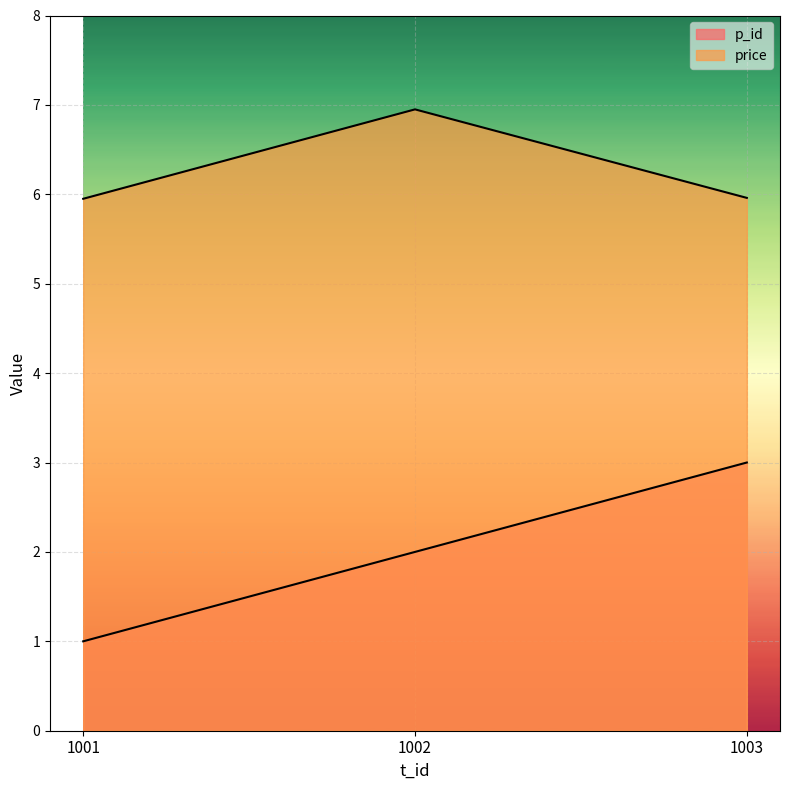

At 1001, list the series in order from largest to smallest.

price, p_id